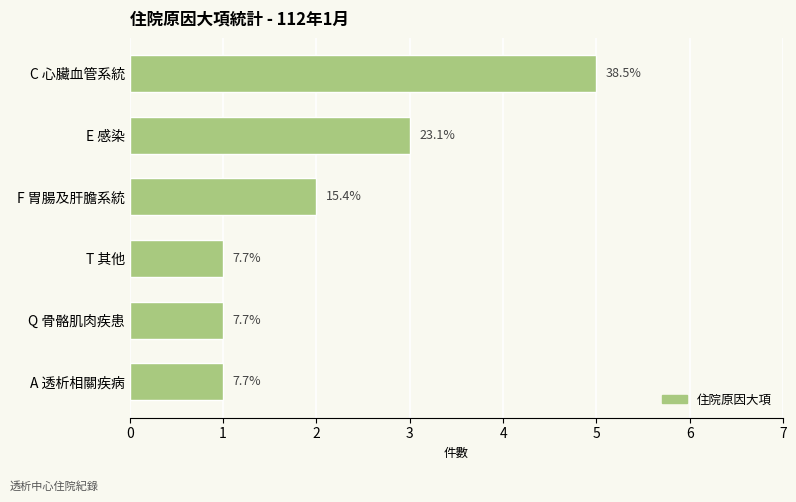

Does the chart contain any negative values?

No